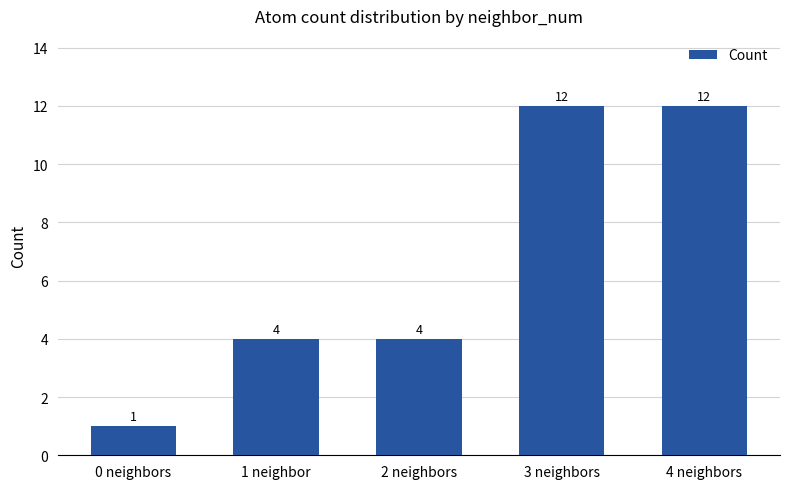

What is the greatest value displayed?

12